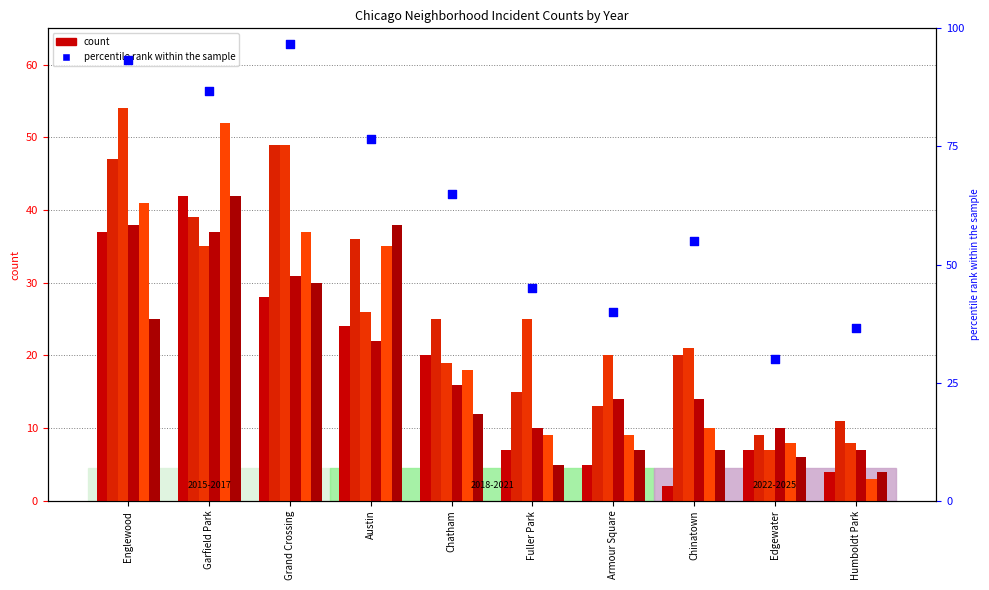

Between Chinatown and Armour Square, which is larger?

Chinatown